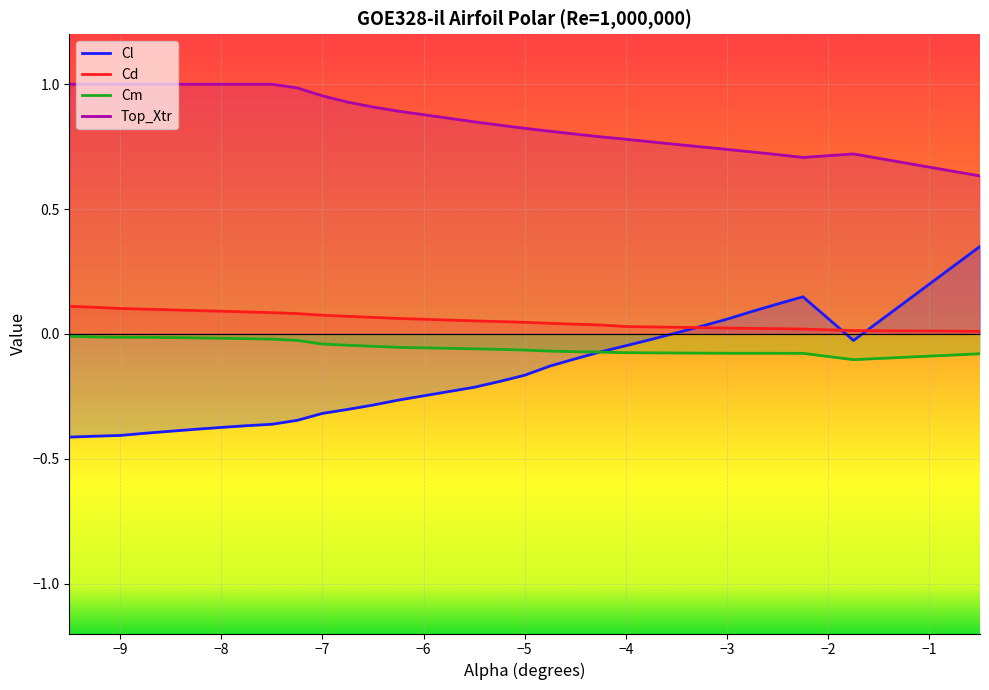

Reading left to right, list all the values displayed in this chart.

Cl: -0.4	-0.4	-0.4	-0.4	-0.4	-0.4	-0.4	-0.4	-0.4	-0.3	-0.3	-0.3	-0.3	-0.3	-0.2	-0.2	-0.2	-0.1	-0.1	-0.1	-0.0	-0.0	0.0	0.0	0.1	0.1	0.1	0.1	-0.0	0.4
Cd: 0.1	0.1	0.1	0.1	0.1	0.1	0.1	0.1	0.1	0.1	0.1	0.1	0.1	0.1	0.1	0.0	0.0	0.0	0.0	0.0	0.0	0.0	0.0	0.0	0.0	0.0	0.0	0.0	0.0	0.0
Cm: -0.0	-0.0	-0.0	-0.0	-0.0	-0.0	-0.0	-0.0	-0.0	-0.0	-0.0	-0.0	-0.0	-0.1	-0.1	-0.1	-0.1	-0.1	-0.1	-0.1	-0.1	-0.1	-0.1	-0.1	-0.1	-0.1	-0.1	-0.1	-0.1	-0.1
Top_Xtr: 1.0	1.0	1.0	1.0	1.0	1.0	1.0	1.0	1.0	1.0	1.0	0.9	0.9	0.9	0.8	0.8	0.8	0.8	0.8	0.8	0.8	0.8	0.8	0.7	0.7	0.7	0.7	0.7	0.7	0.6